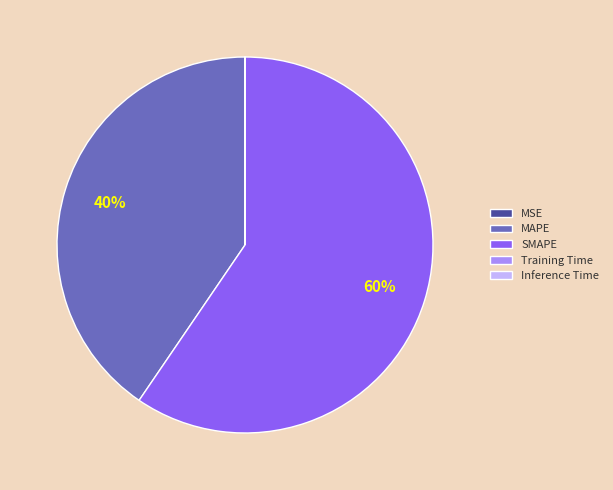

Which category accounts for the majority?

SMAPE